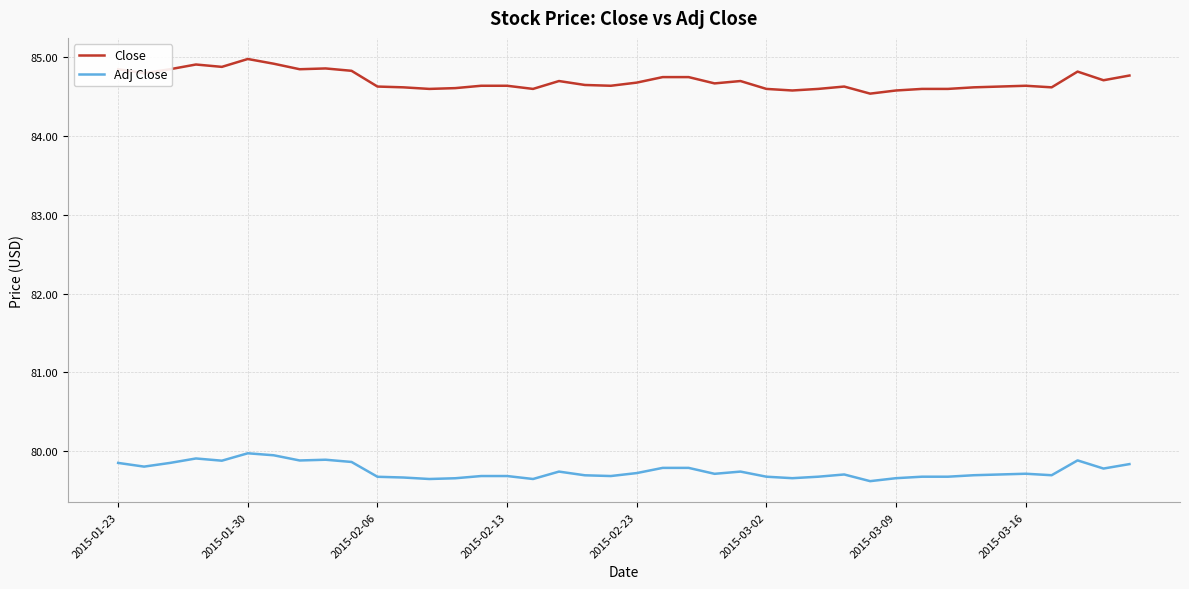

Which series has the largest total across all categories?

Close